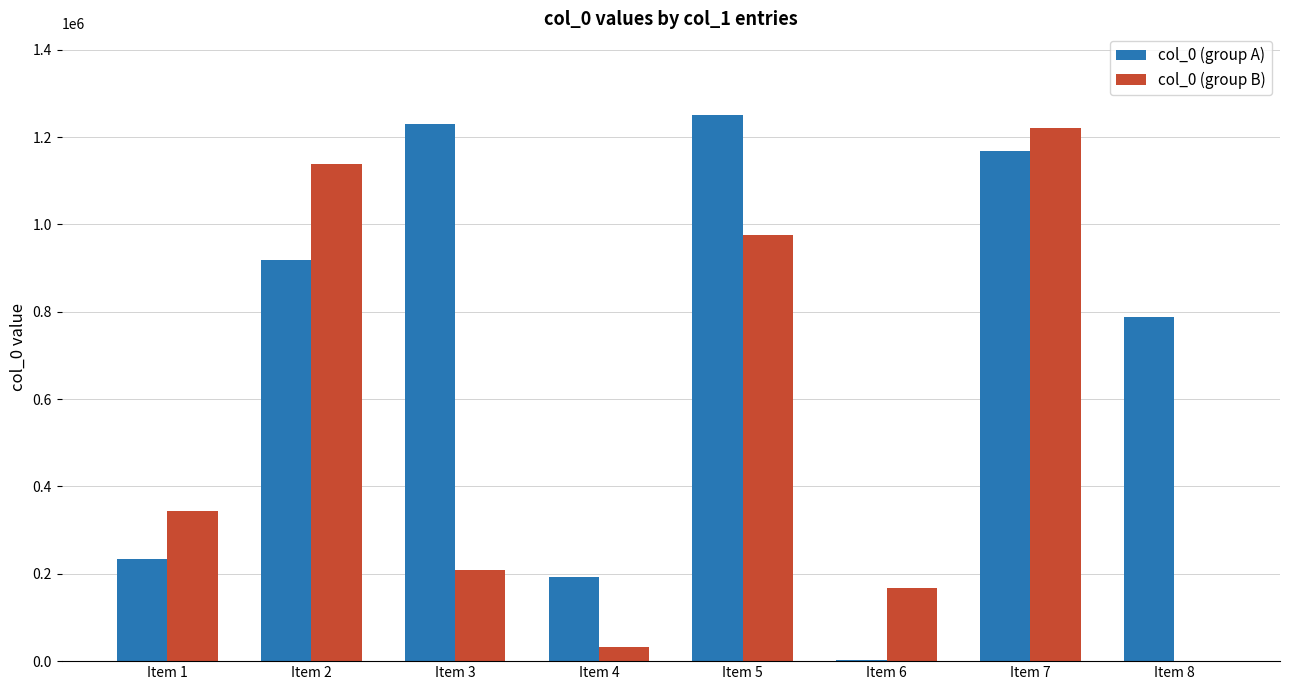

How many distinct data groups are displayed?

2